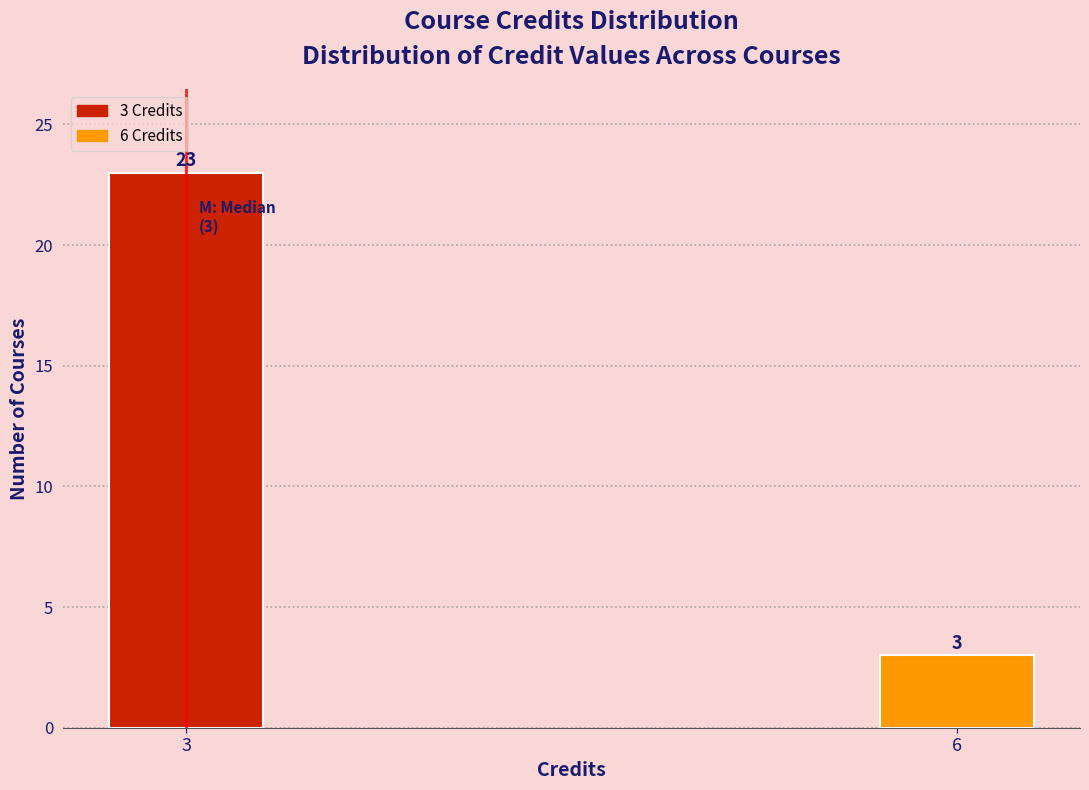

Reading left to right, list all the values displayed in this chart.

3=23	6=3